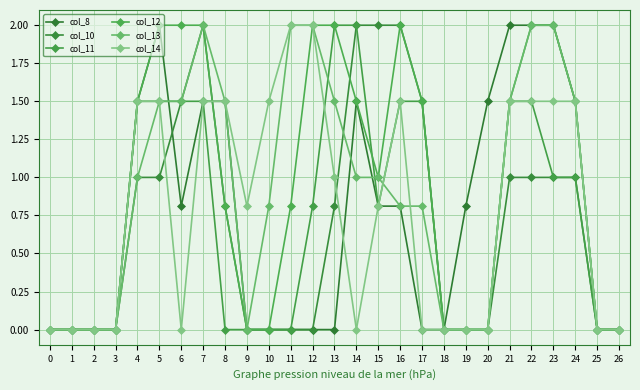

Reading left to right, what are all the values shown in this chart?

col_8: 0=0.0	1=0.0	2=0.0	3=0.0	4=1.5	5=2.0	6=0.8	7=1.5	8=1.5	9=0.0	10=0.0	11=0.0	12=0.0	13=0.0	14=1.5	15=0.8	16=0.8	17=0.0	18=0.0	19=0.8	20=1.5	21=2.0	22=2.0	23=2.0	24=1.5	25=0.0	26=0.0
col_10: 0=0.0	1=0.0	2=0.0	3=0.0	4=1.0	5=1.0	6=1.5	7=2.0	8=0.8	9=0.0	10=0.0	11=0.0	12=0.0	13=0.8	14=2.0	15=2.0	16=2.0	17=1.5	18=0.0	19=0.0	20=0.0	21=1.0	22=1.0	23=1.0	24=1.0	25=0.0	26=0.0
col_11: 0=0.0	1=0.0	2=0.0	3=0.0	4=1.5	5=1.5	6=1.5	7=1.5	8=0.0	9=0.0	10=0.0	11=0.0	12=0.8	13=2.0	14=2.0	15=0.8	16=1.5	17=1.5	18=0.0	19=0.0	20=0.0	21=1.5	22=1.5	23=1.0	24=1.0	25=0.0	26=0.0
col_12: 0=0.0	1=0.0	2=0.0	3=0.0	4=1.5	5=2.0	6=2.0	7=2.0	8=0.8	9=0.0	10=0.0	11=0.8	12=2.0	13=2.0	14=1.5	15=1.0	16=2.0	17=1.5	18=0.0	19=0.0	20=0.0	21=1.5	22=2.0	23=2.0	24=1.5	25=0.0	26=0.0
col_13: 0=0.0	1=0.0	2=0.0	3=0.0	4=1.0	5=1.5	6=1.5	7=2.0	8=1.5	9=0.0	10=0.8	11=2.0	12=2.0	13=1.5	14=1.0	15=1.0	16=0.8	17=0.8	18=0.0	19=0.0	20=0.0	21=1.5	22=2.0	23=2.0	24=1.5	25=0.0	26=0.0
col_14: 0=0.0	1=0.0	2=0.0	3=0.0	4=1.5	5=1.5	6=0.0	7=1.5	8=1.5	9=0.8	10=1.5	11=2.0	12=2.0	13=1.0	14=0.0	15=0.8	16=1.5	17=0.0	18=0.0	19=0.0	20=0.0	21=1.5	22=1.5	23=1.5	24=1.5	25=0.0	26=0.0